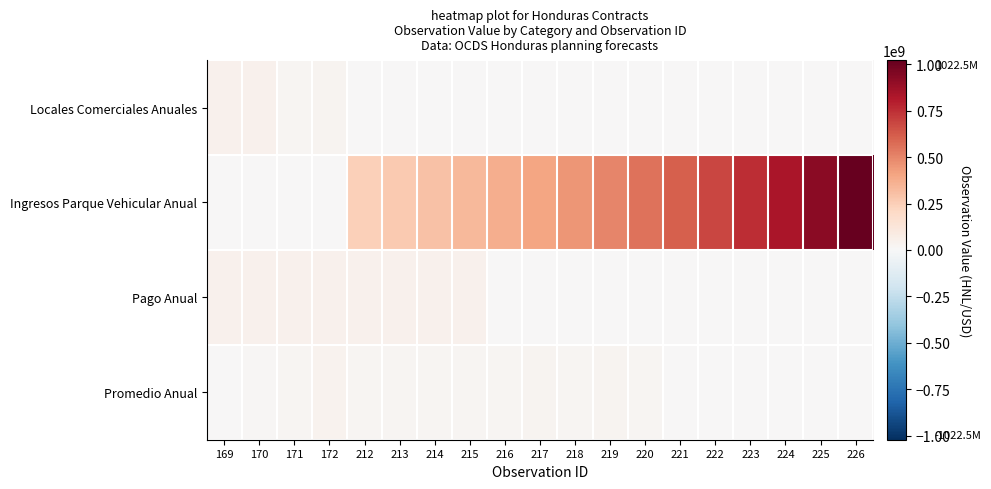

What is the total value across all series at 172?

105446762